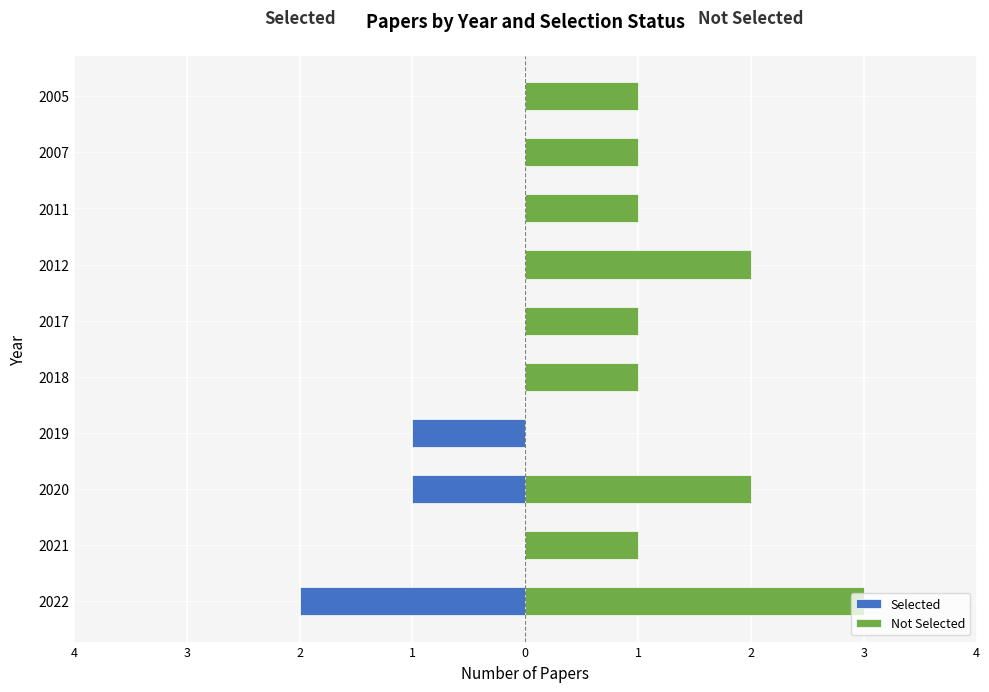

Which has a higher value, 2017 or 2012?

2017